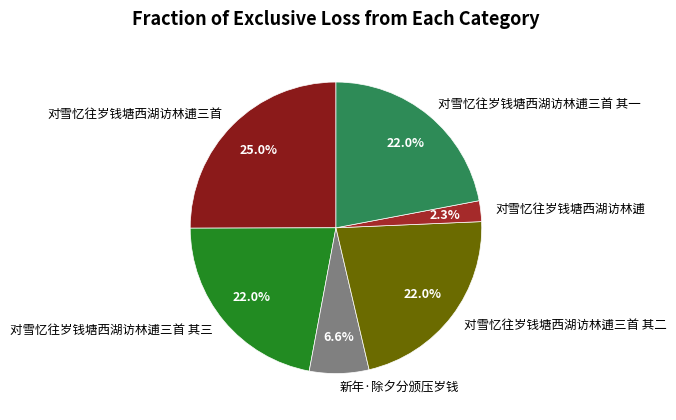

Is there a majority slice in this chart?

No